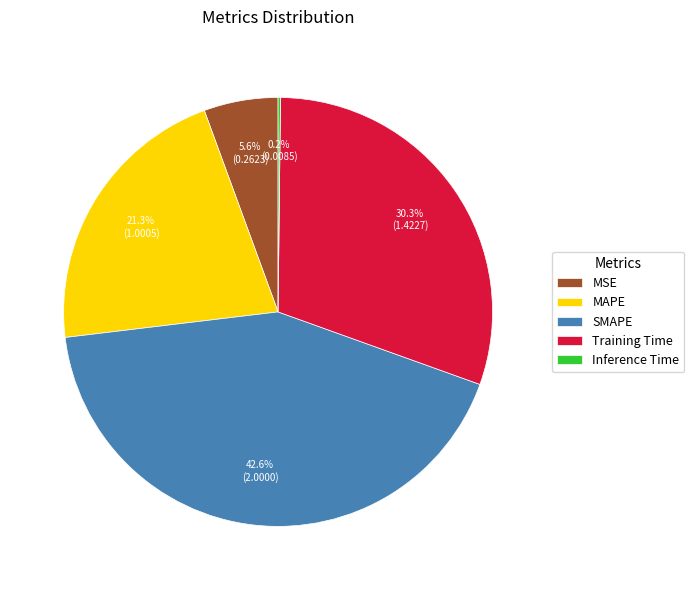

What percentage do MAPE and SMAPE together represent?

63.9%